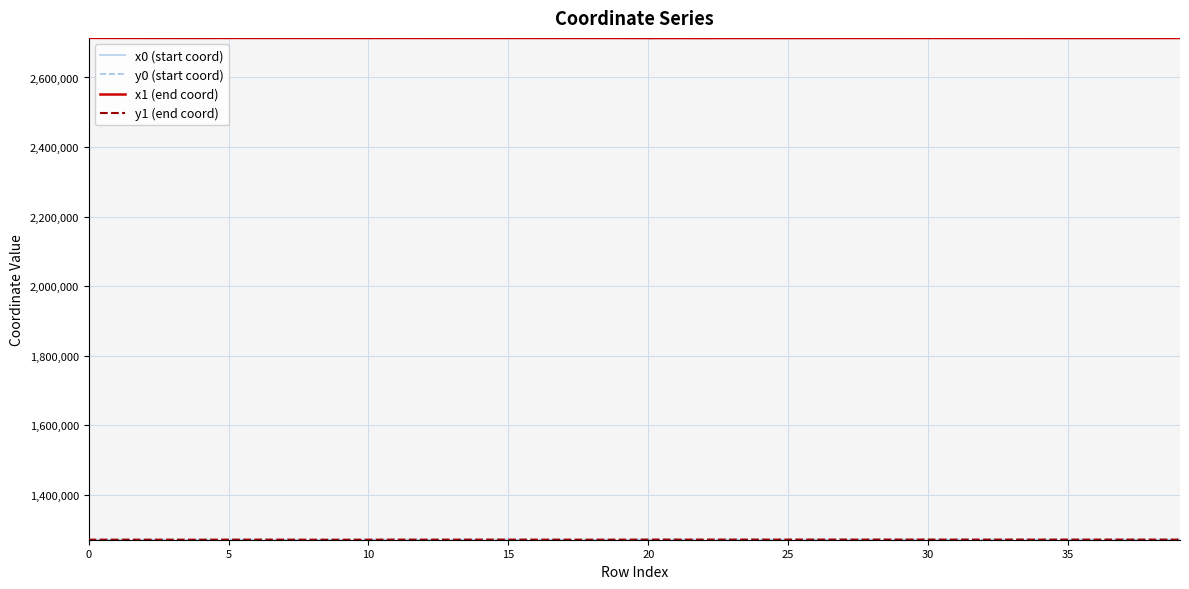

What is the highest value of the x1 (end coord) series?

2713773.9